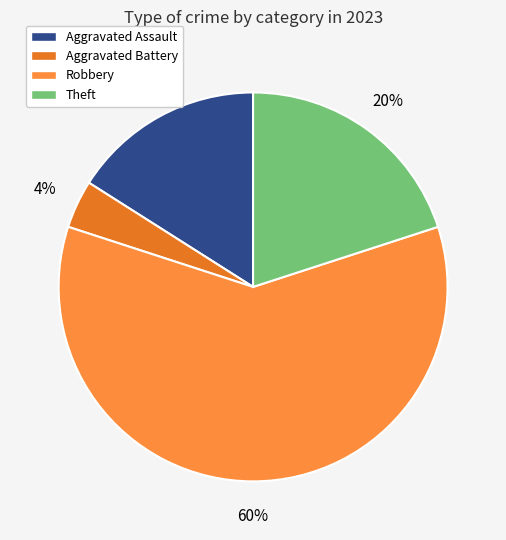

True or false: Theft accounts for 20% of the total.

True